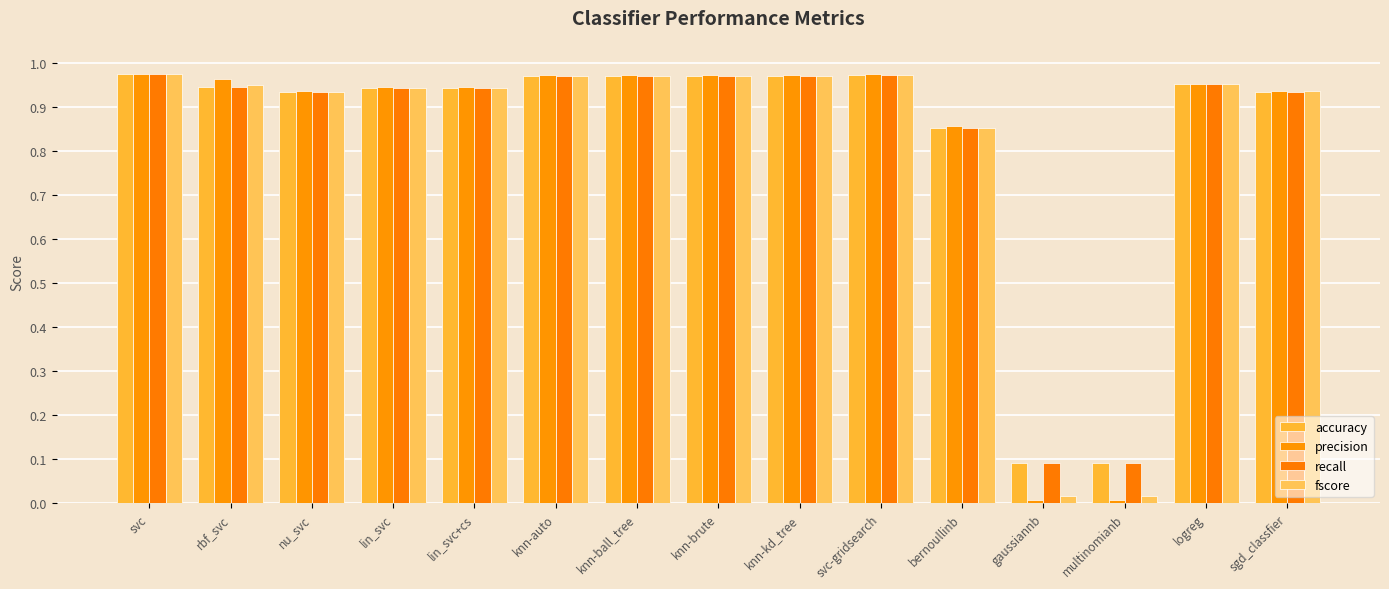

What is the sum of the accuracy values at lin_svc and knn-kd_tree?

1.9